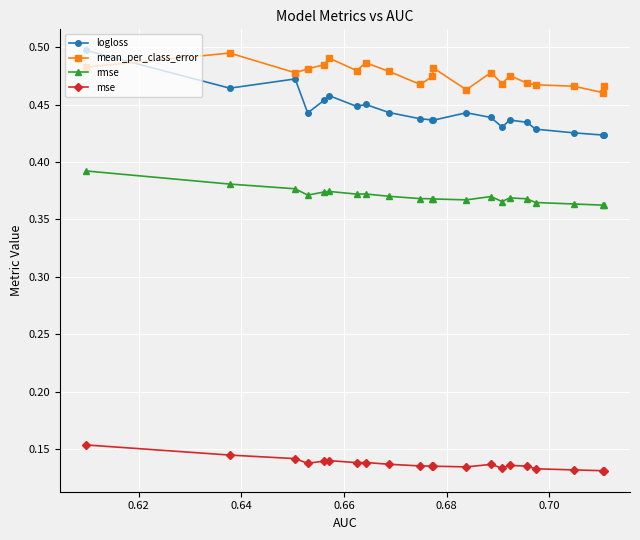

True or false: rmse and logloss intersect in this chart.

False